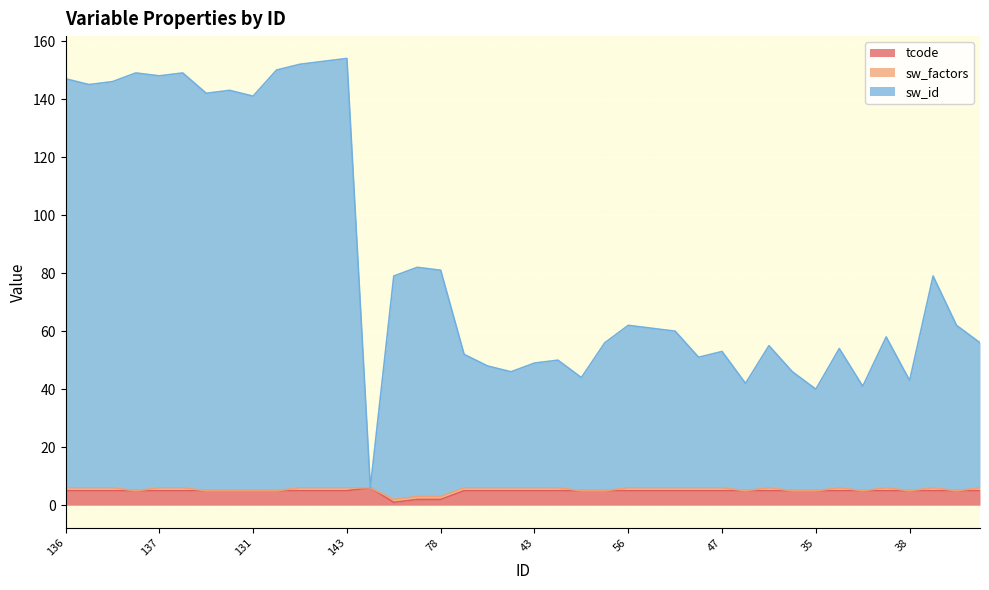

Is the value of tcode at 77 greater than the value of sw_id at 38?

No